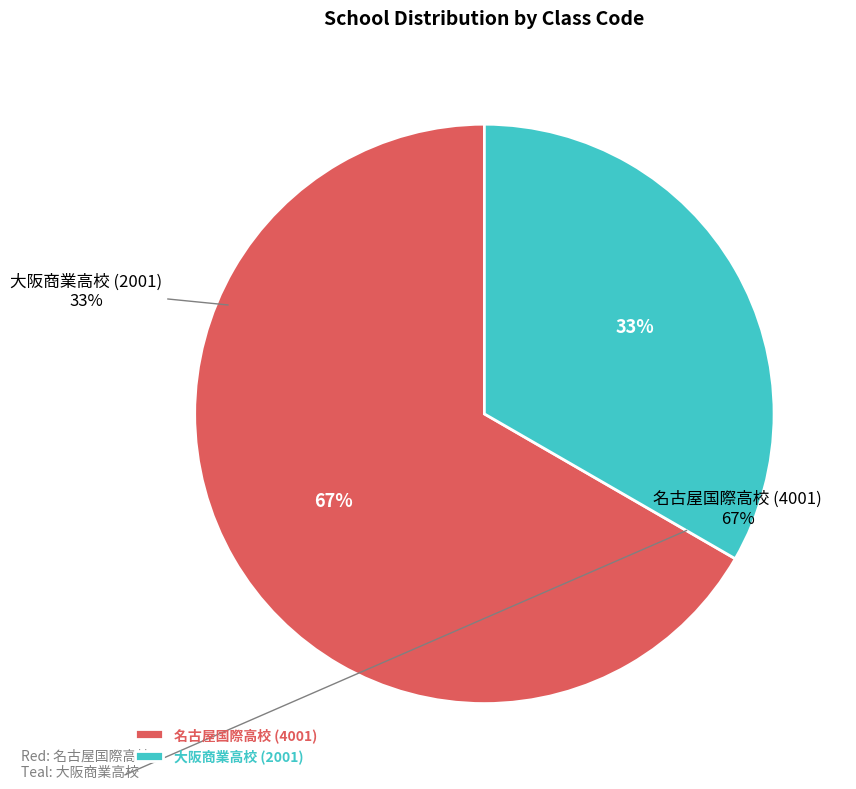

Is it true that 名古屋国際高校 (4001) is 67% of the pie?

True